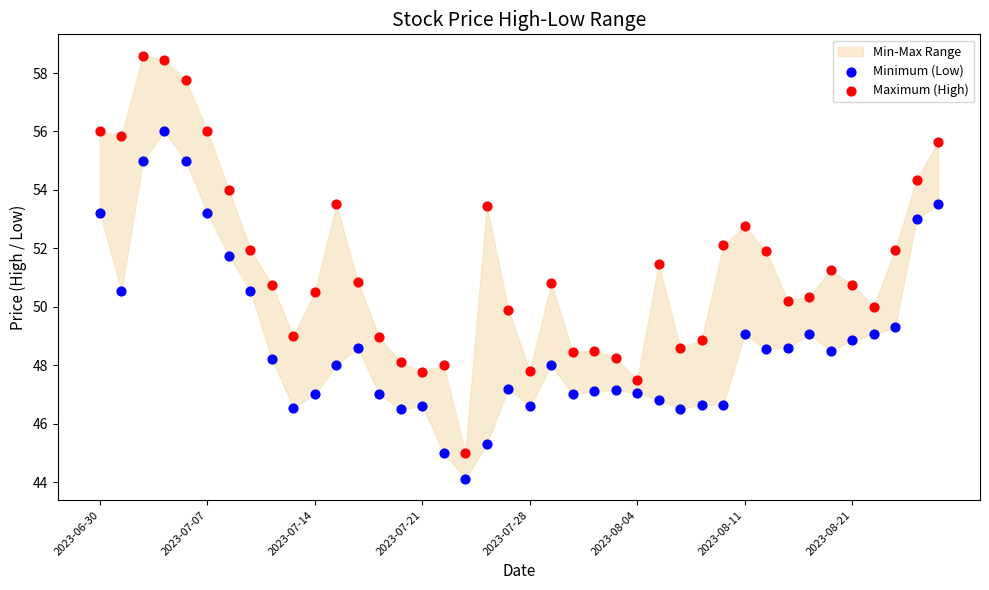

Across all data points, what is the range of Y values (max minus min)?

14.5